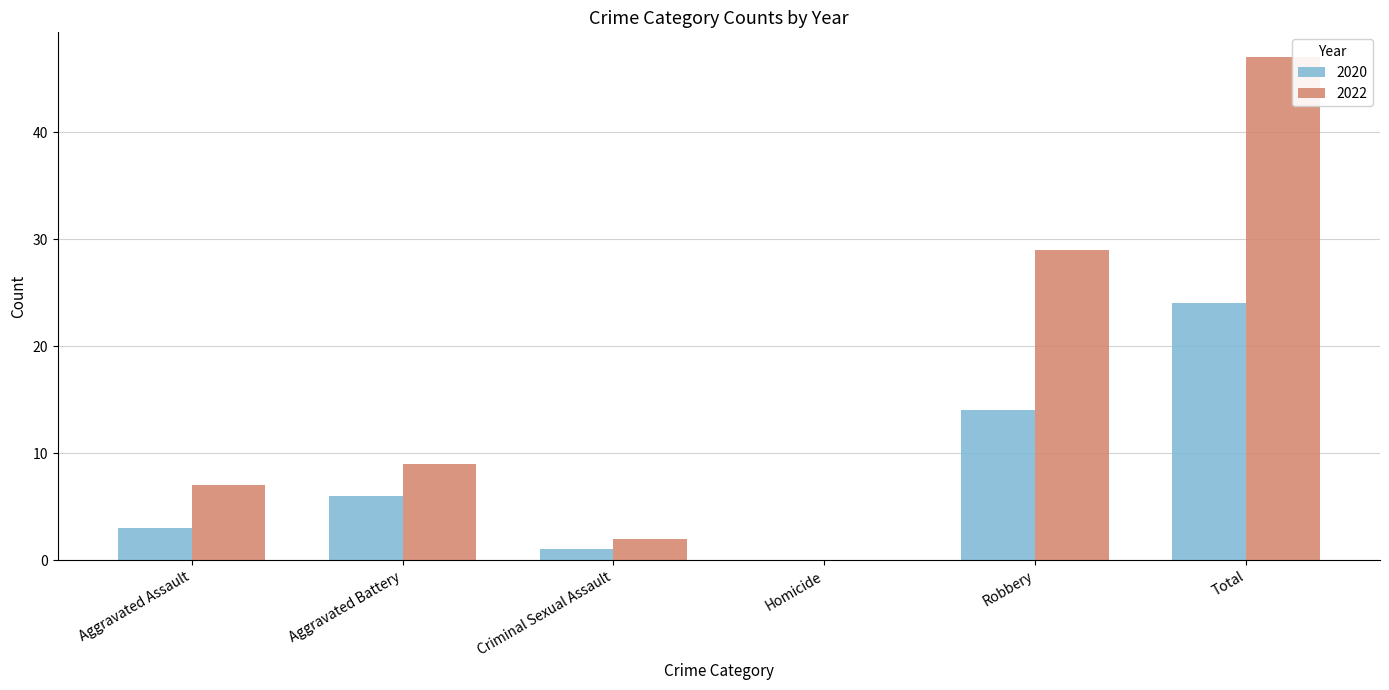

What is the sum of all 2020 values?

48